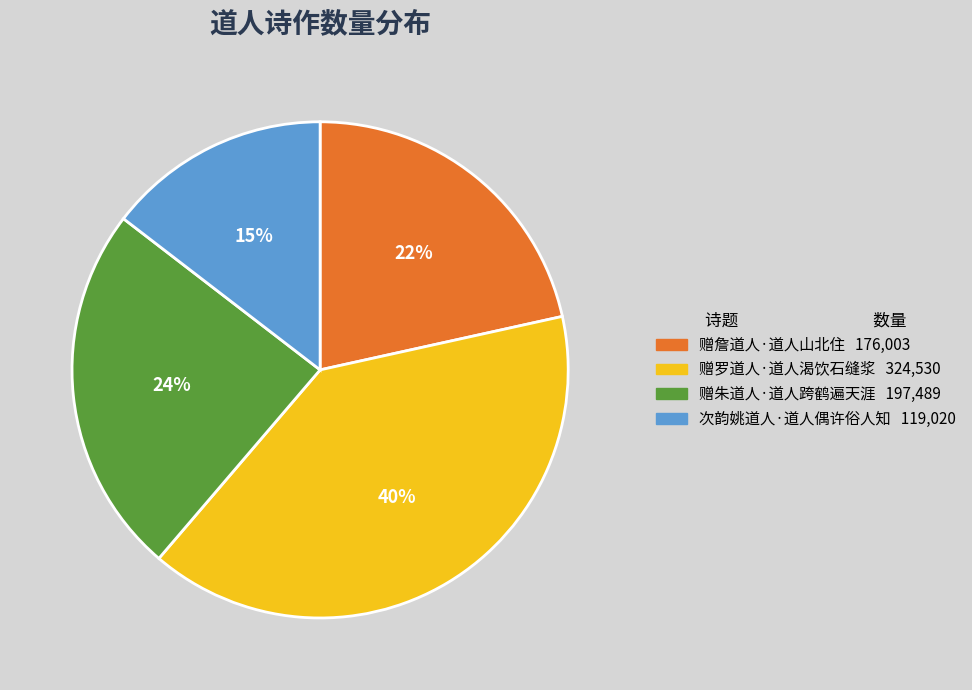

Is there any slice that represents more than half of the pie?

No